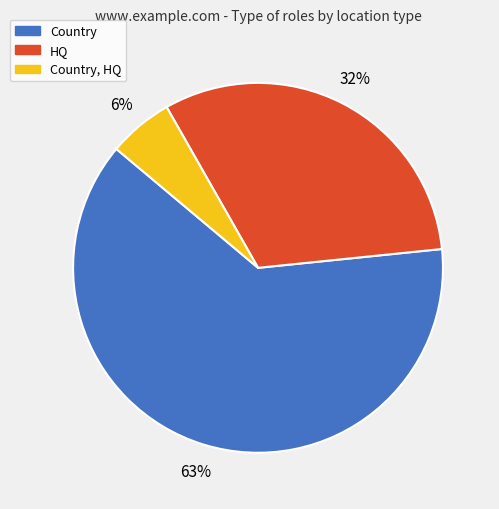

Count the number of slices in the pie.

3